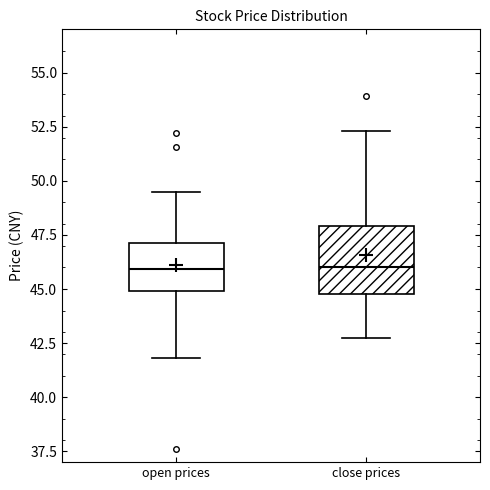

Where is the upper edge of the box for close prices on the y-axis? The values are not printed on the chart, so give them approximately, as read against the axis.

48.0